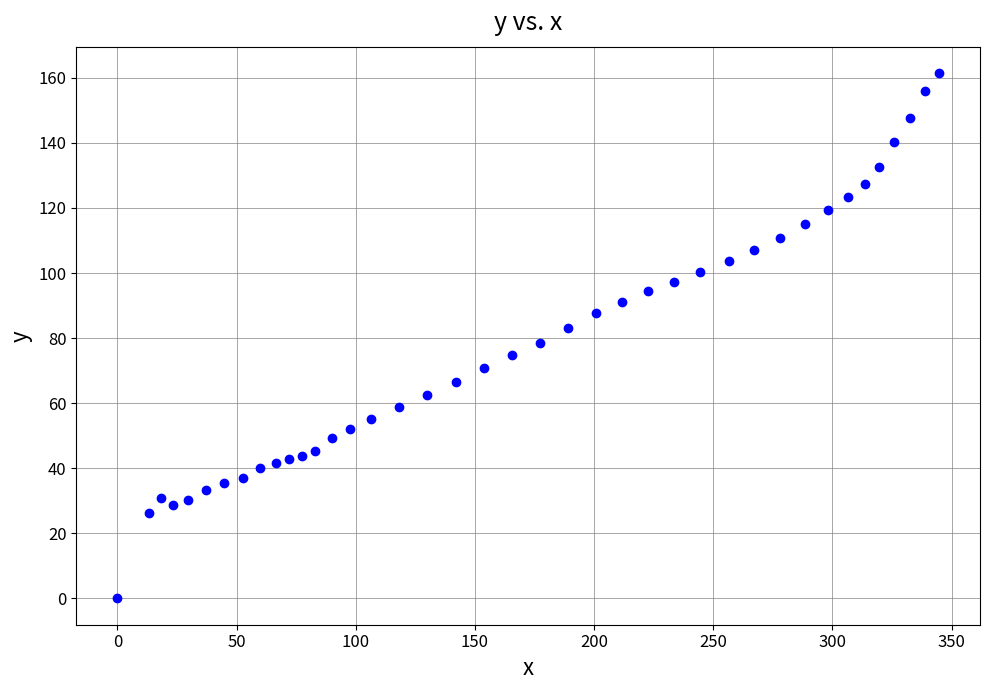

What is the range of X values (max minus min)?

344.7